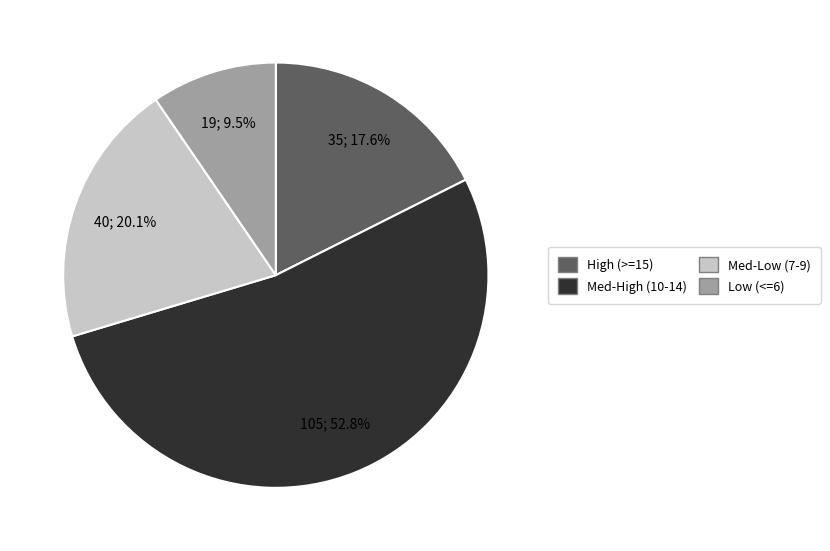

Does any single category account for the majority?

Yes